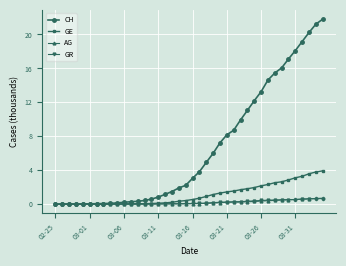

Which series has the largest range (max minus min)?

CH